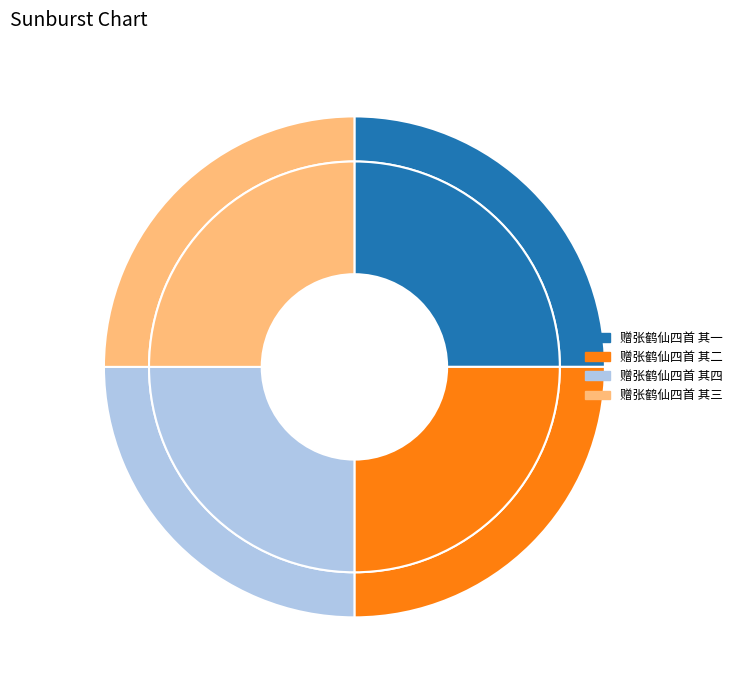

Which category has the smallest portion of the pie?

赠张鹤仙四首 其一